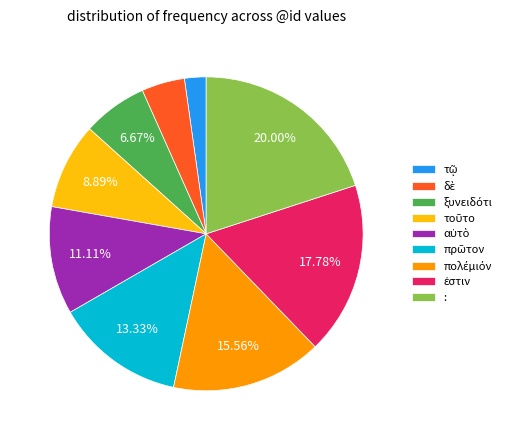

Is there a majority slice in this chart?

No